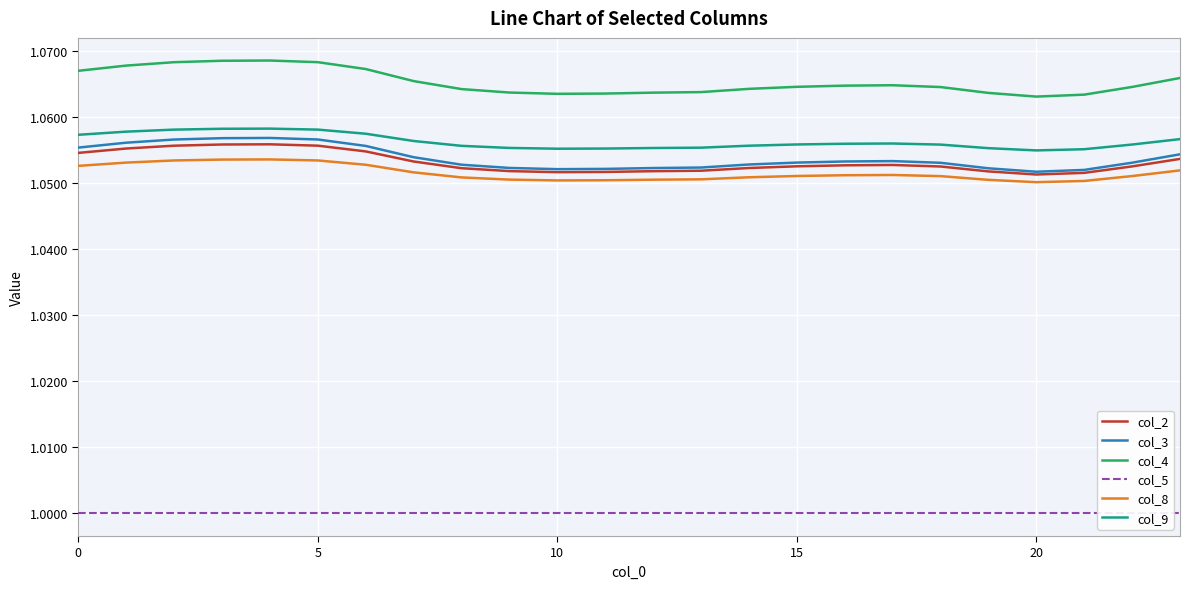

Which series has the largest total across all categories?

col_4